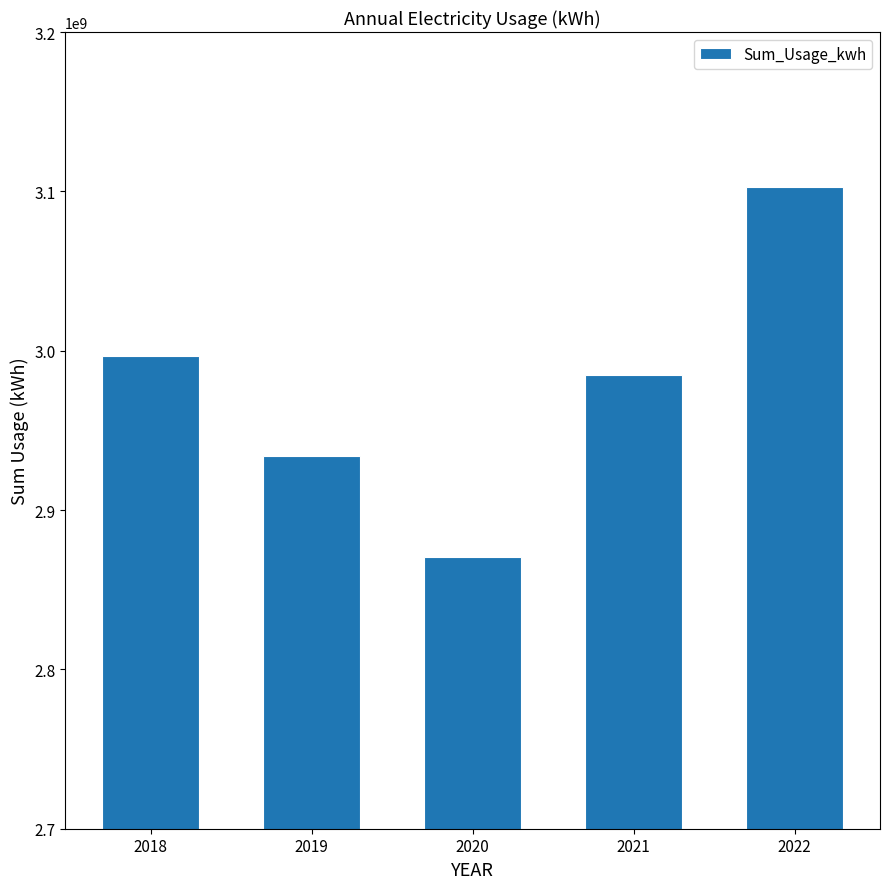

Reading left to right, extract all data points from this chart.

2996783958	2934075742	2870480277	2985001394	3102732298